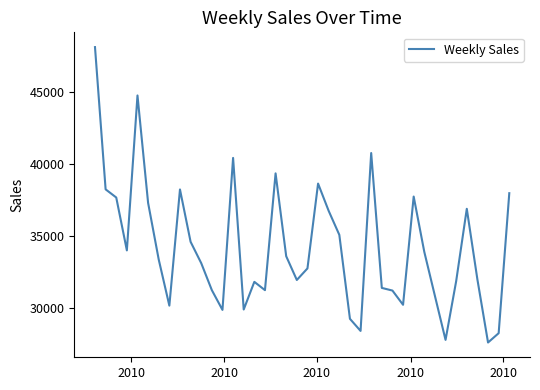

What is the greatest value displayed?

48140.0